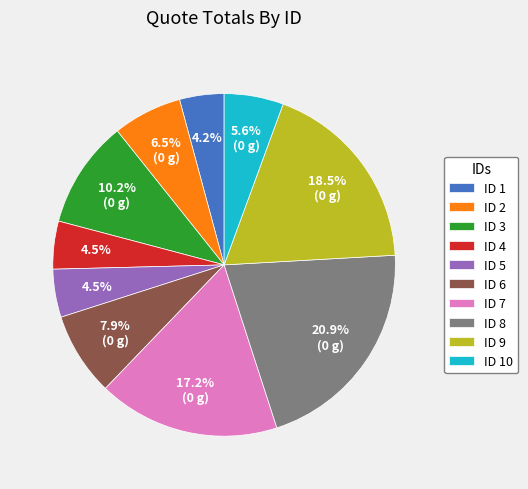

Count the number of slices in the pie.

10